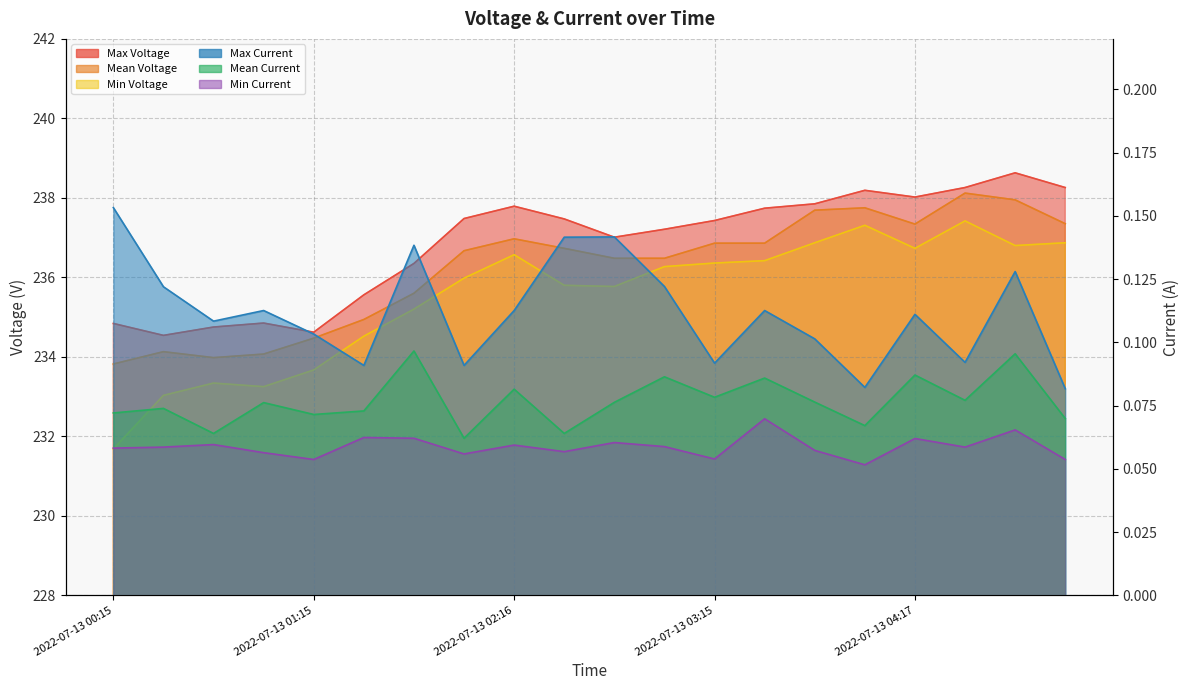

Rank the categories by Min Voltage value from lowest to highest.

2022-07-13 00:15, 2022-07-13 00:31, 2022-07-13 01:01, 2022-07-13 00:45, 2022-07-13 01:15, 2022-07-13 01:31, 2022-07-13 01:47, 2022-07-13 02:47, 2022-07-13 02:31, 2022-07-13 02:00, 2022-07-13 03:00, 2022-07-13 03:15, 2022-07-13 03:30, 2022-07-13 02:16, 2022-07-13 04:17, 2022-07-13 04:46, 2022-07-13 03:46, 2022-07-13 05:01, 2022-07-13 04:01, 2022-07-13 04:30